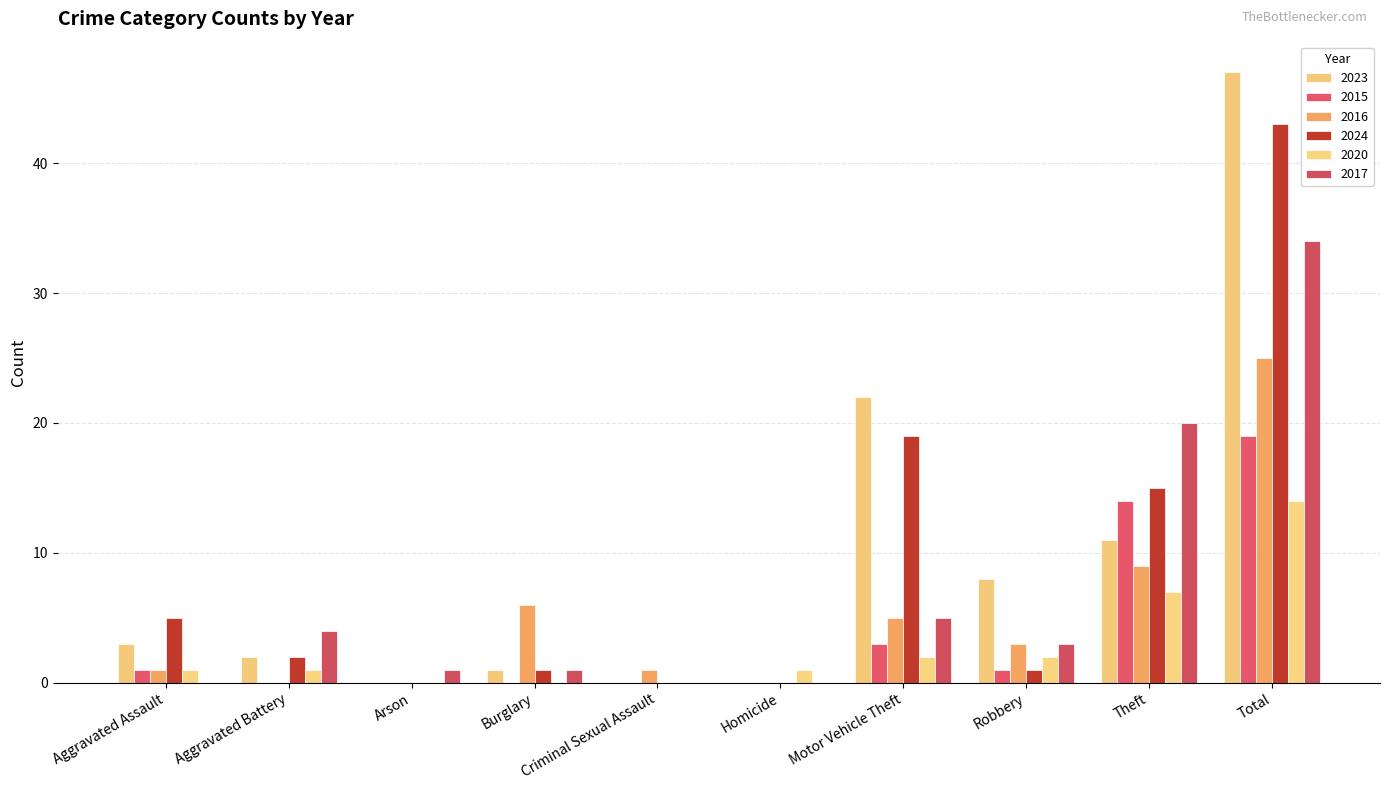

What position from the left is Arson?

3